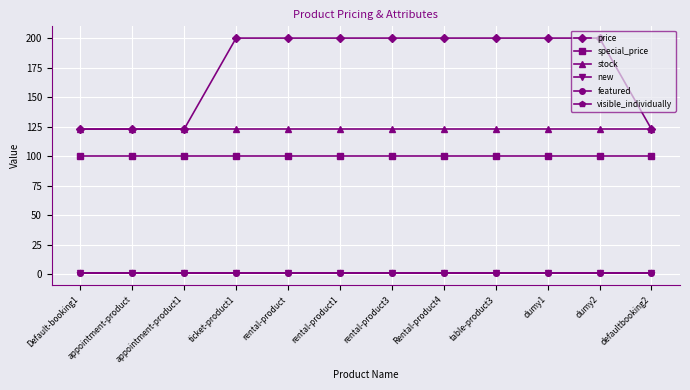

What is the maximum value shown in the chart?

200